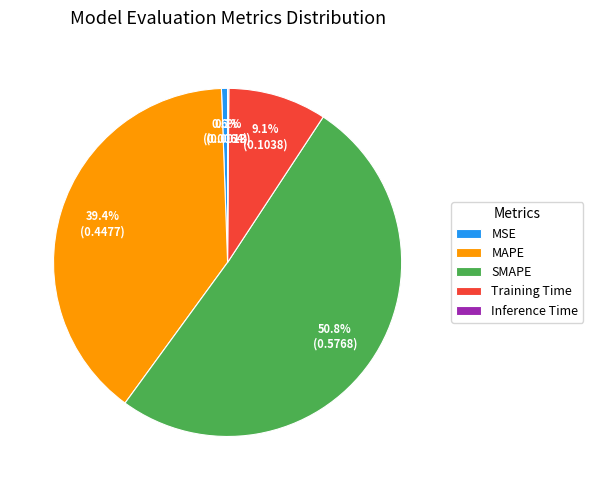

The Training Time slice represents 20% of the pie. True or false?

False